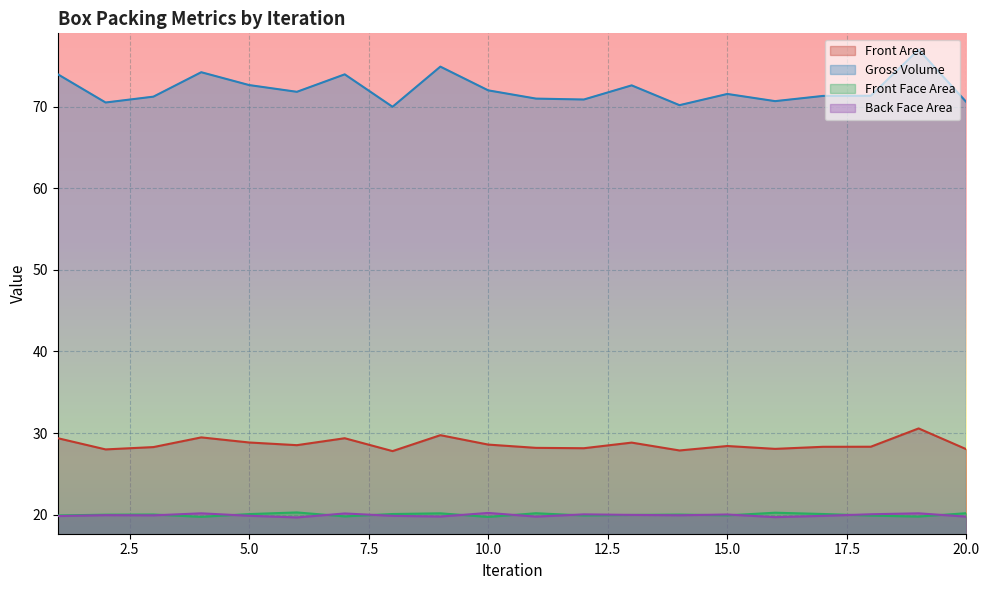

How many interior local peaks does the Front Face Area series have?

6